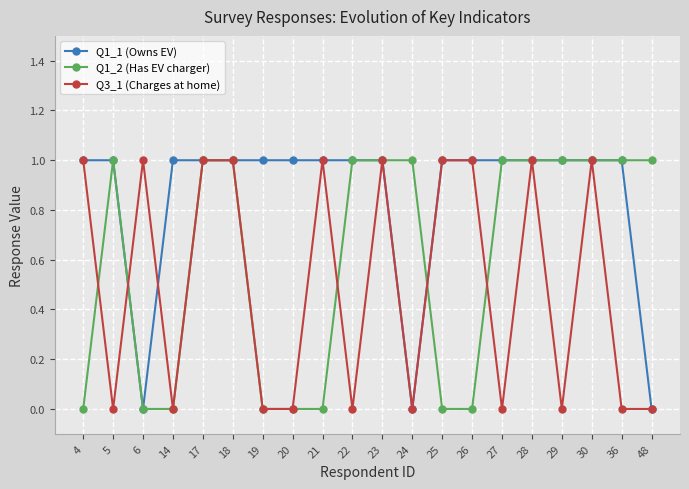

How many series are shown in this chart?

3